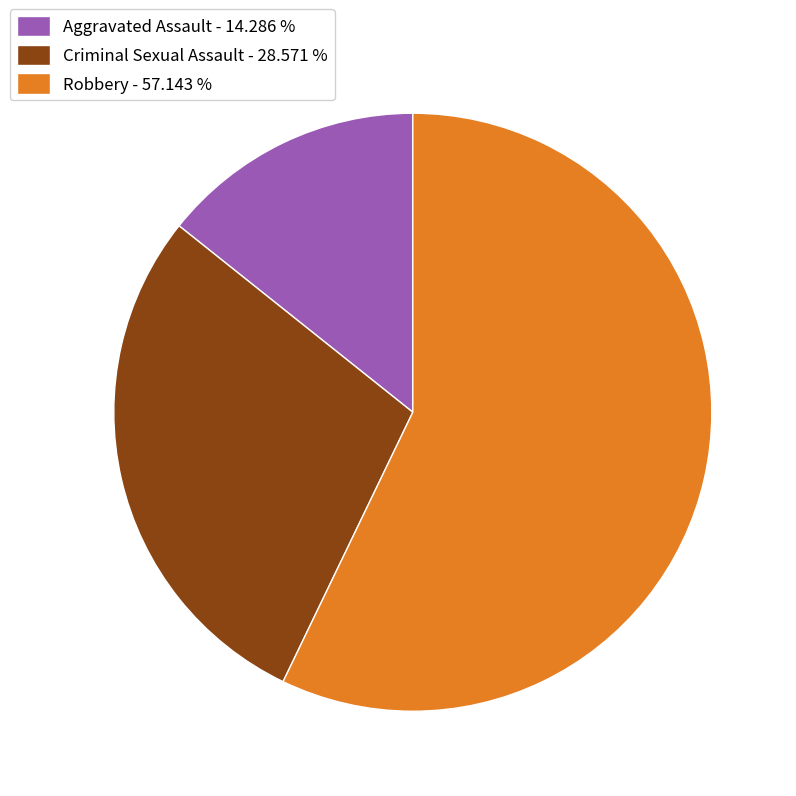

How many slices are in this pie chart?

3